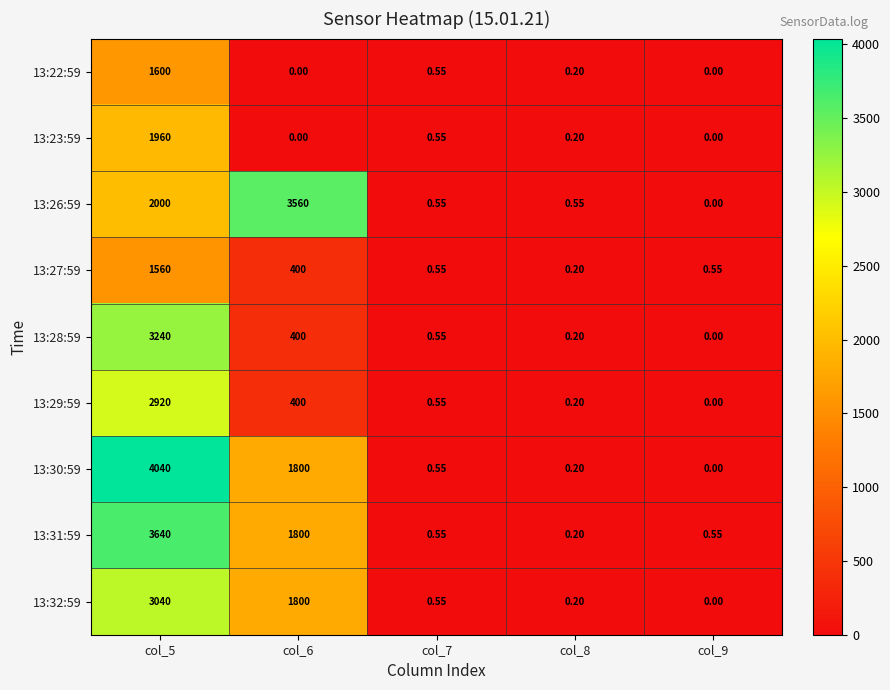

Which series has the widest spread of values?

13:30:59